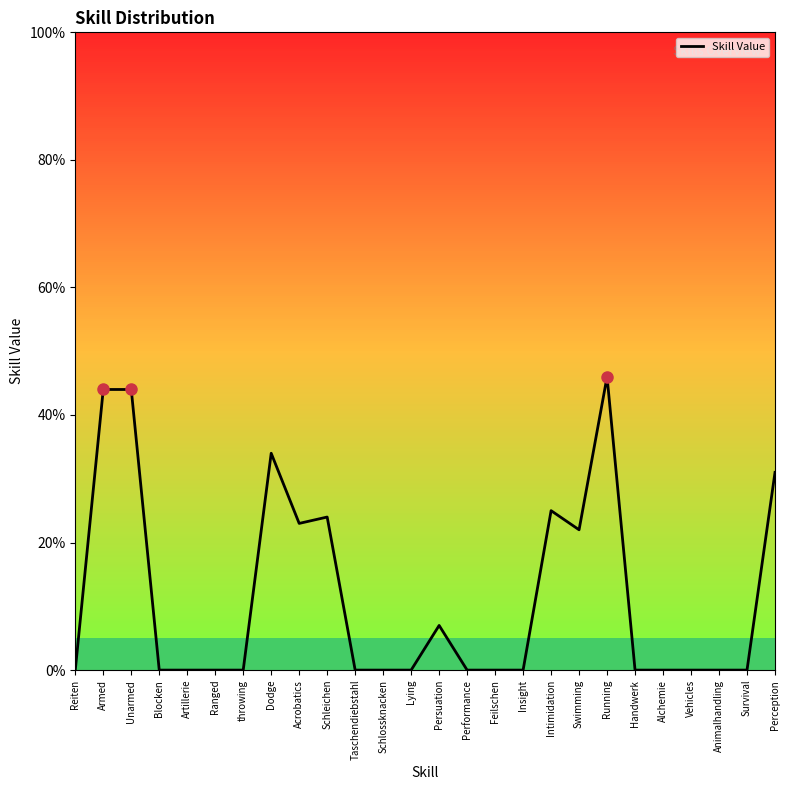

Reading right to left, what are all the values shown in this chart?

31	0	0	0	0	0	46	22	25	0	0	0	7	0	0	0	24	23	34	0	0	0	0	44	44	0